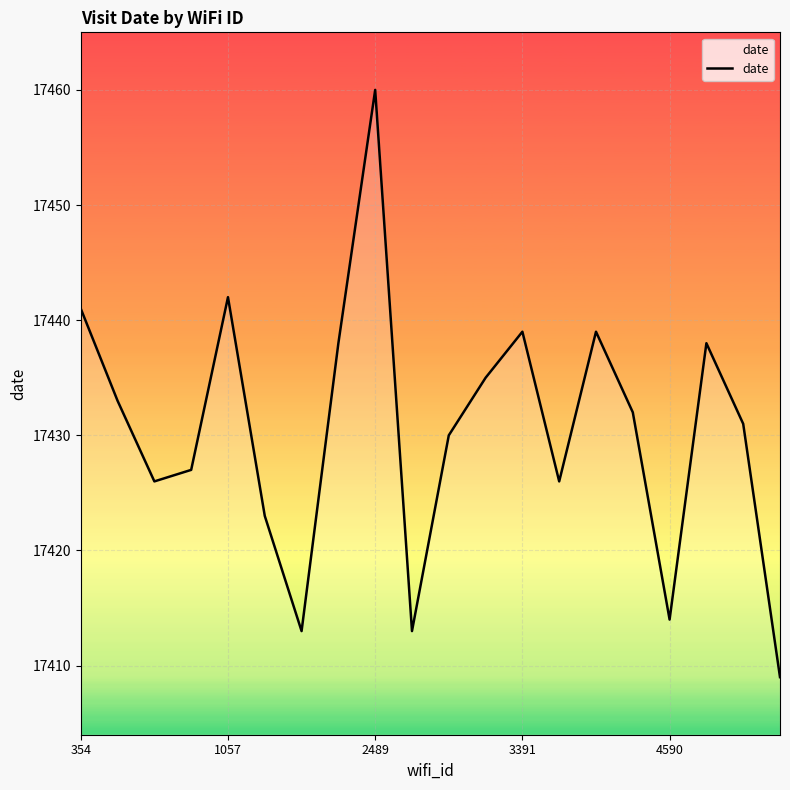

What is the difference between the maximum and minimum values?

51